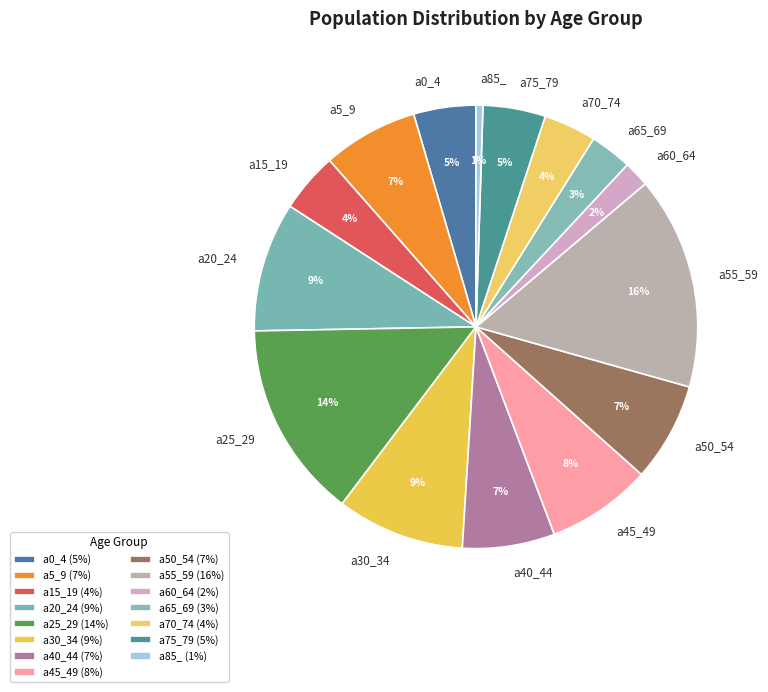

True or false: a5_9 accounts for 7% of the total.

True